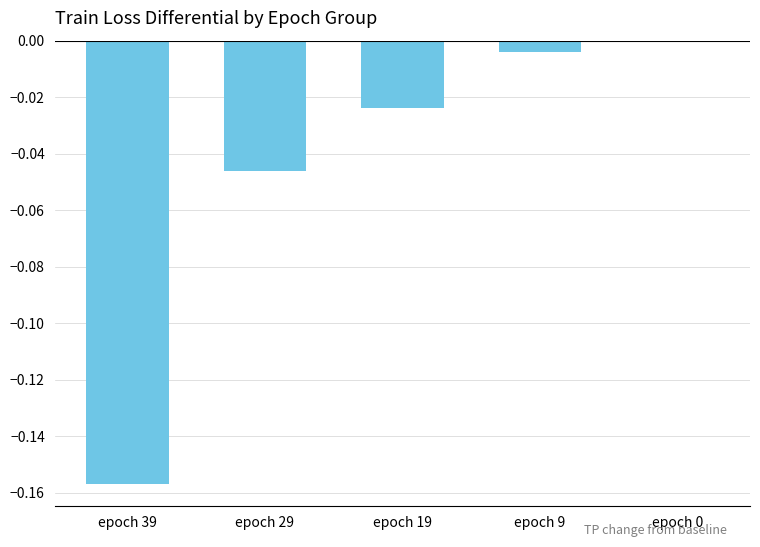

The value at epoch 29 is -0.0. True or false?

True